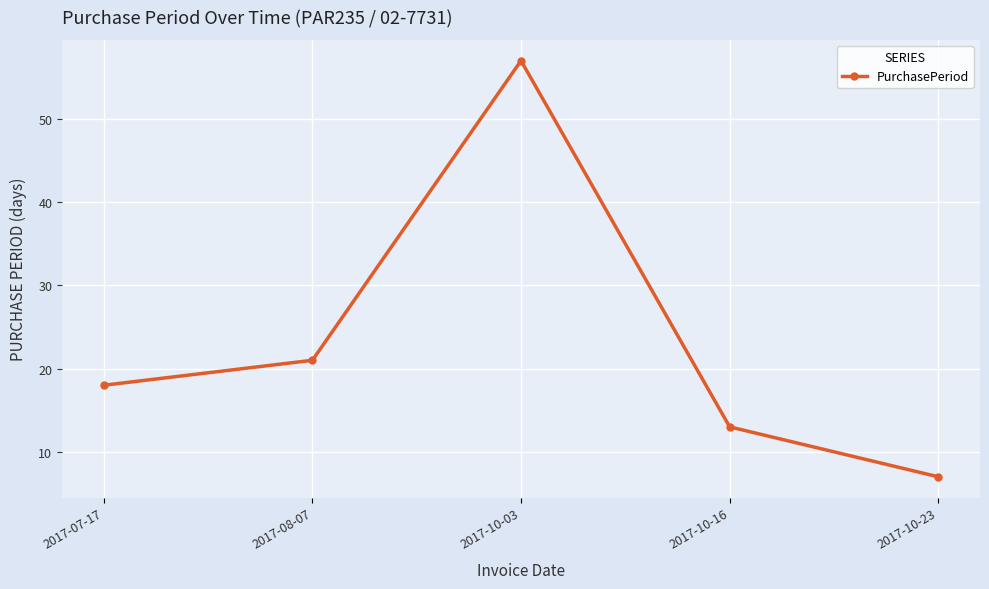

What is the approximate value at 2017-10-16, to the nearest 5?

15